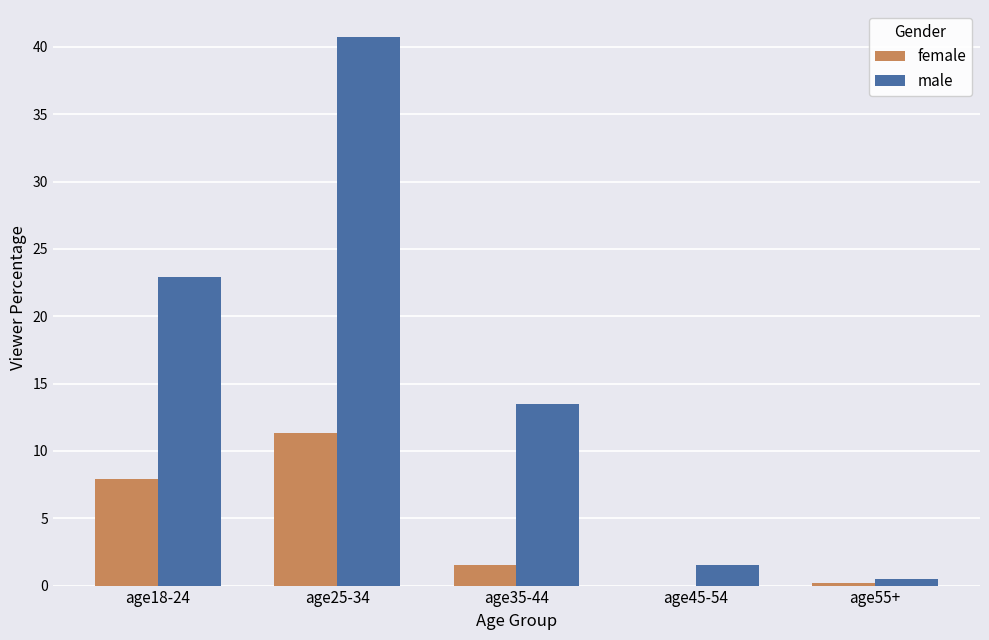

What are all the series names shown in the legend?

female, male